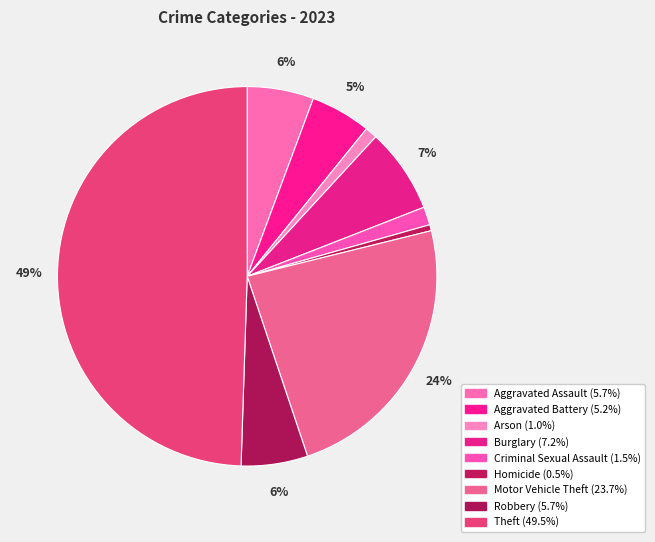

To the nearest percent, what is the difference between the largest and smallest slice percentages?

49%